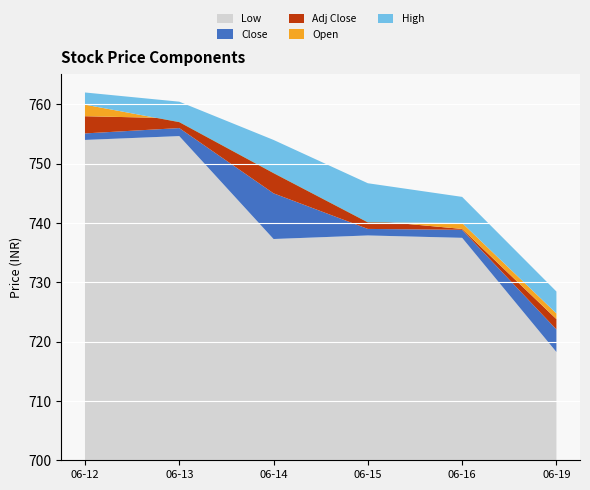

Reading left to right, extract all data points from this chart.

Low: 754.0	754.7	737.3	737.9	737.5	718.2
Close: 755.1	756.0	745.0	739.0	738.8	722.0
Adj Close: 758.0	757.7	749.0	740.5	739.0	723.8
Open: 760.0	757.0	748.4	740.1	740.0	724.8
High: 762.0	760.5	754.0	746.7	744.4	728.5